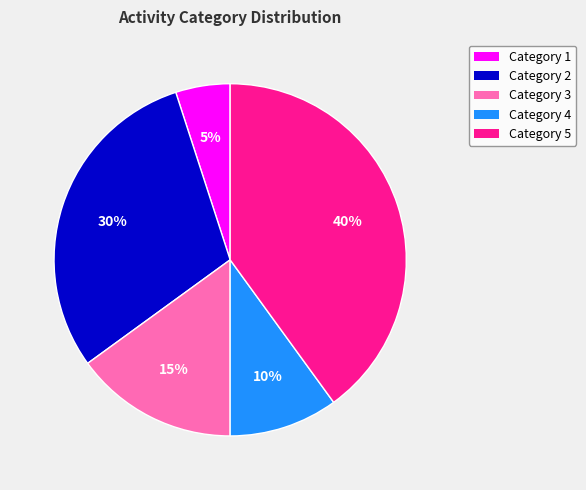

Is there any slice that represents more than half of the pie?

No